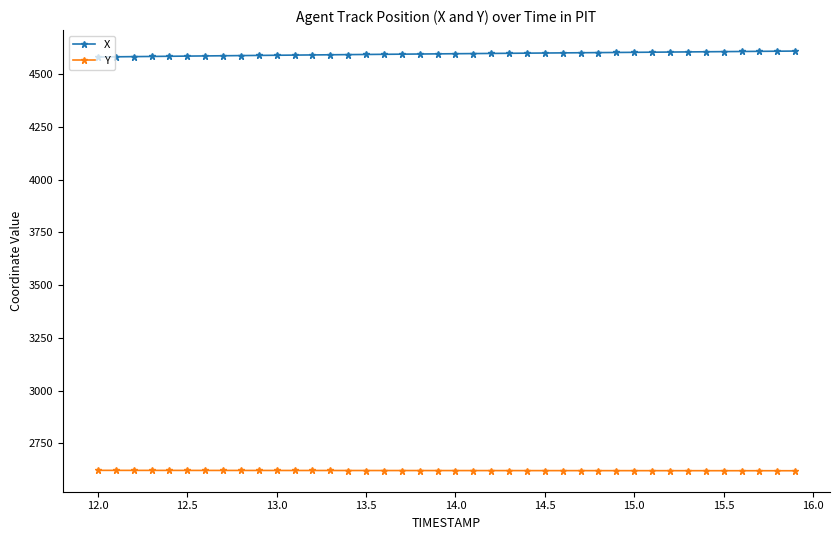

What are all the series names shown in the legend?

X, Y